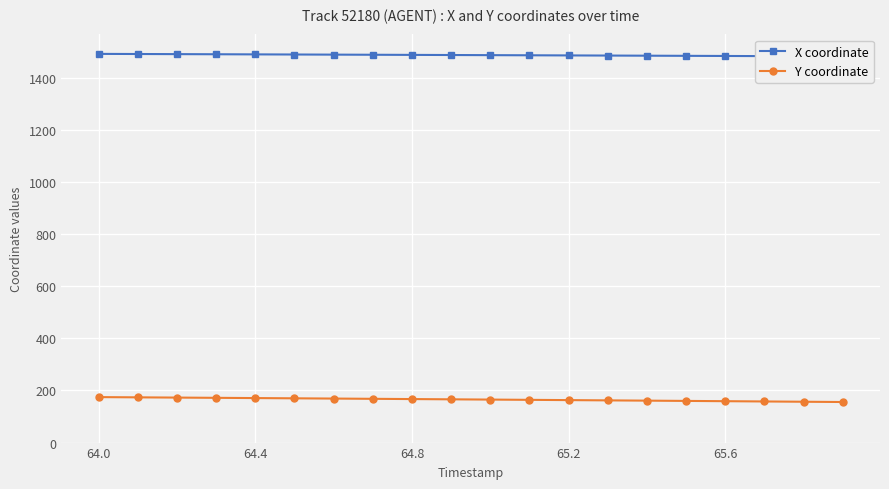

What is the value of the X coordinate point at the 5th from the left?

1489.6